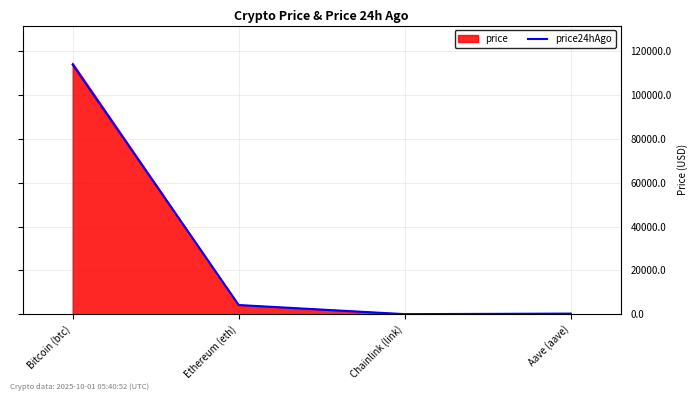

What is the total value across all series at Bitcoin (btc)?

228609.0